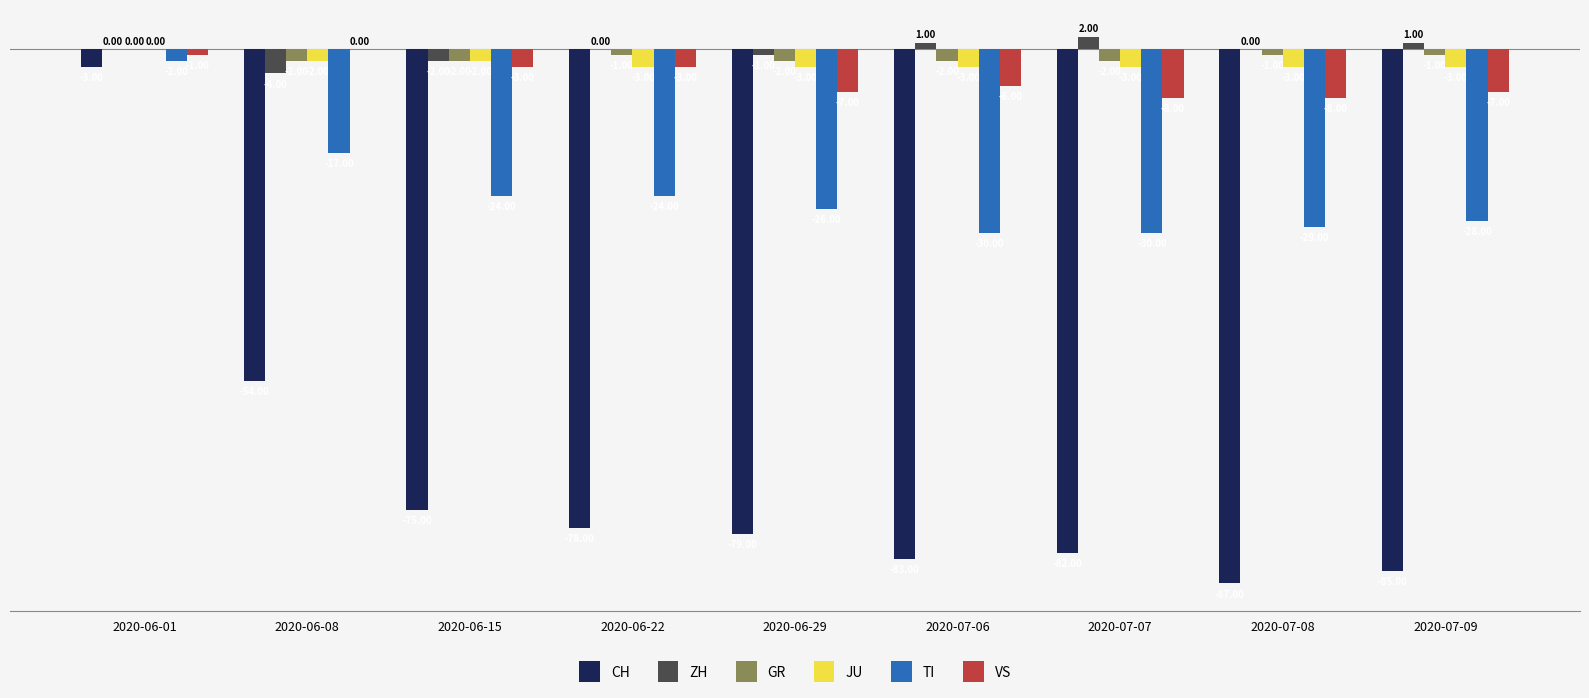

Which category has the highest value across all series?

2020-07-07